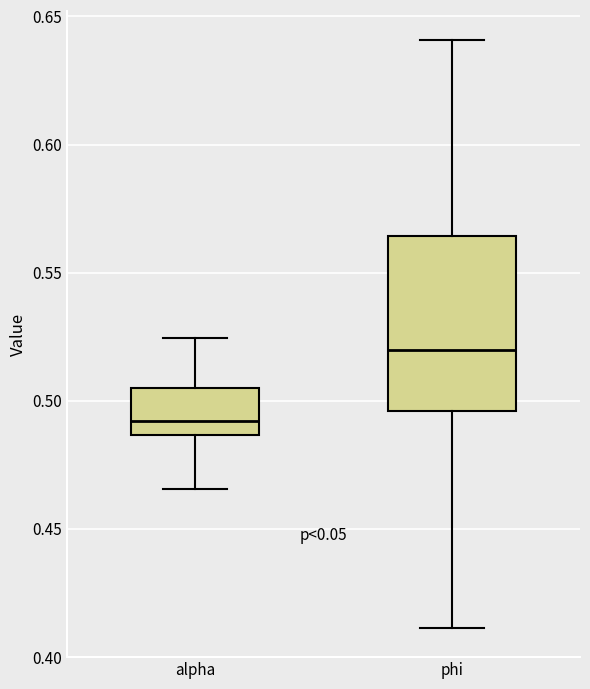

Reading left to right, read every box against the y-axis: the position of its median line, the range the box covers, and the ends of its whiskers. The values are not printed on the chart, so give them approximately, as read against the axis.

alpha: median 0.490, box 0.485 to 0.505, whiskers 0.465 to 0.525
phi: median 0.520, box 0.495 to 0.565, whiskers 0.410 to 0.640